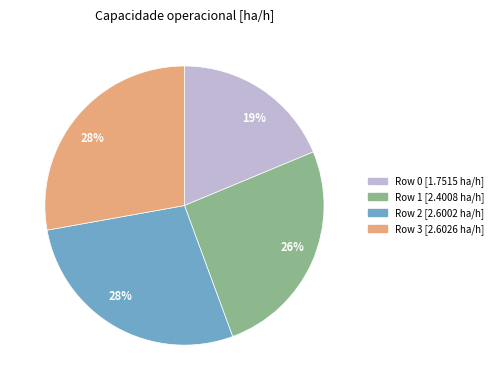

Does any single category account for the majority?

No